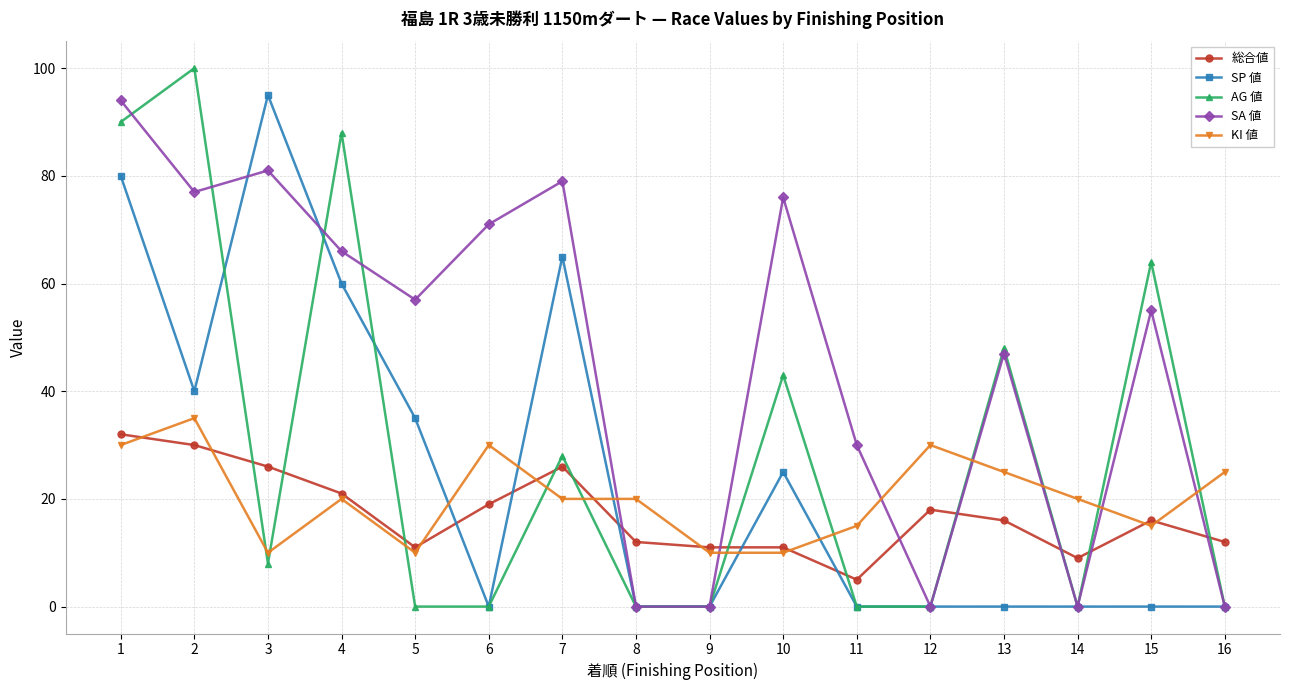

True or false: 総合値 and KI 値 cross at least once.

True